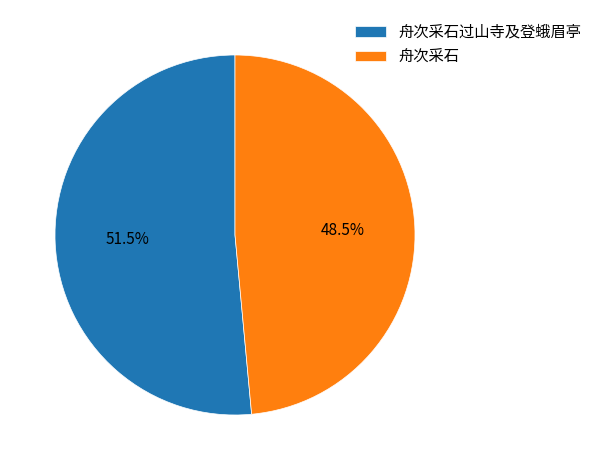

To the nearest percent, what is the average slice percentage?

50%